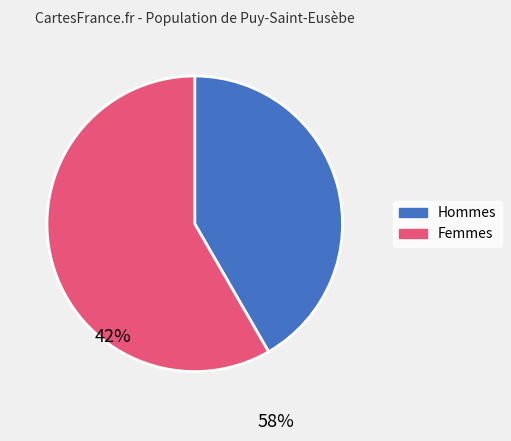

Is there any slice that represents more than half of the pie?

Yes